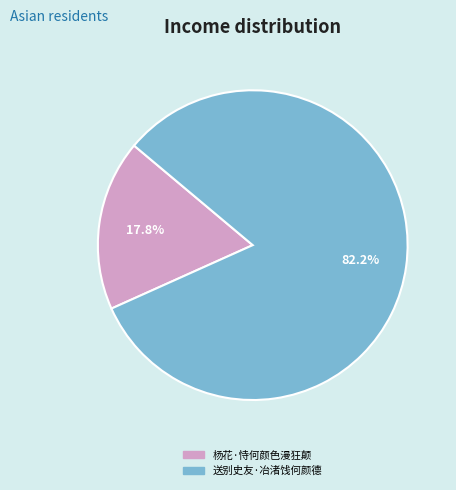

The 杨花·恃何颜色漫狂颠 slice represents 4% of the pie. True or false?

False